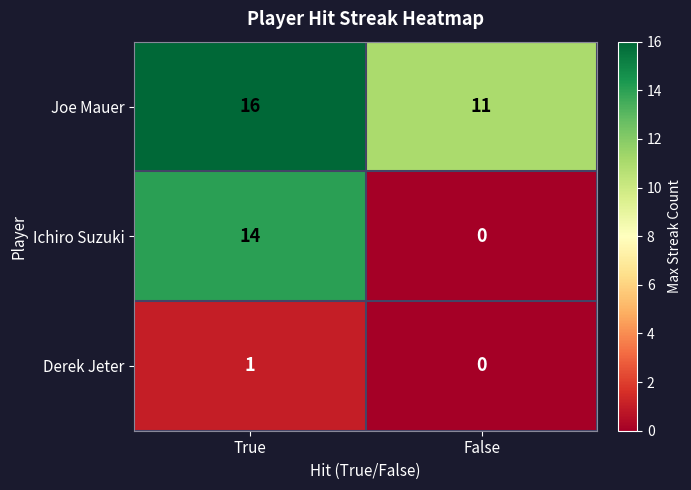

At which category is the sum across all series the highest?

True